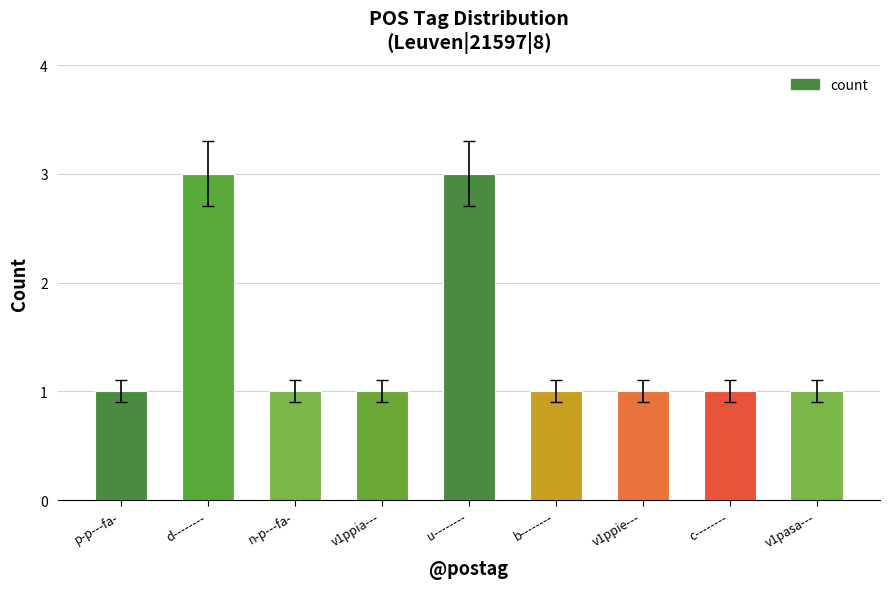

What is the sum of all values?

13